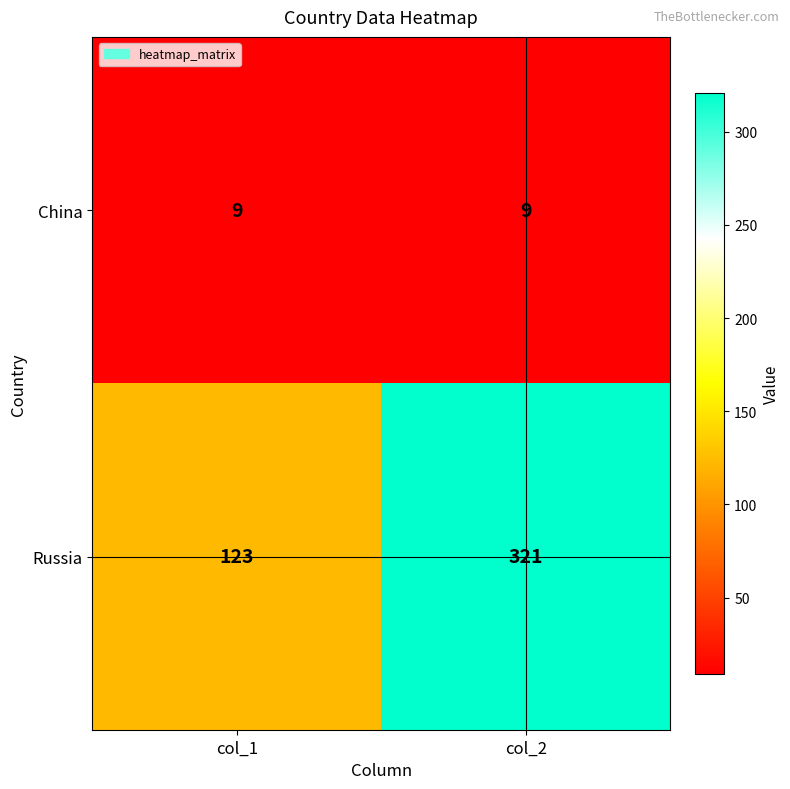

Rank the series at col_1 from lowest to highest value.

China, Russia